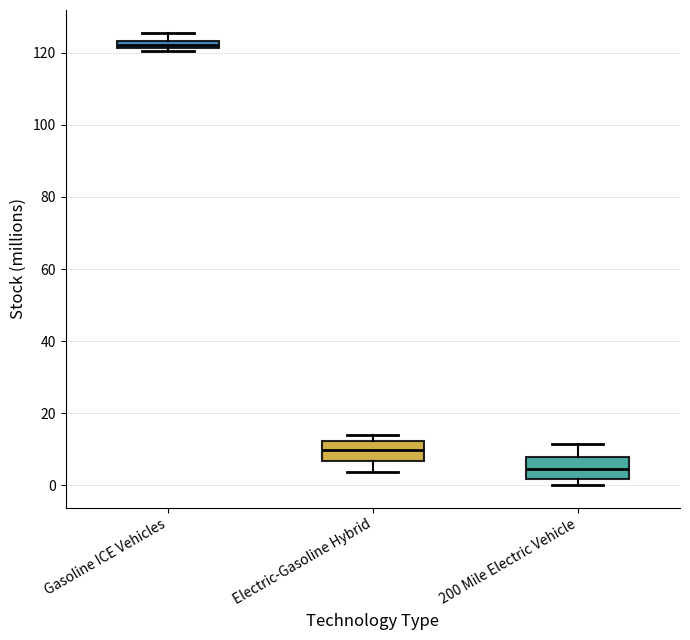

Which box's median line is the highest?

Gasoline ICE Vehicles